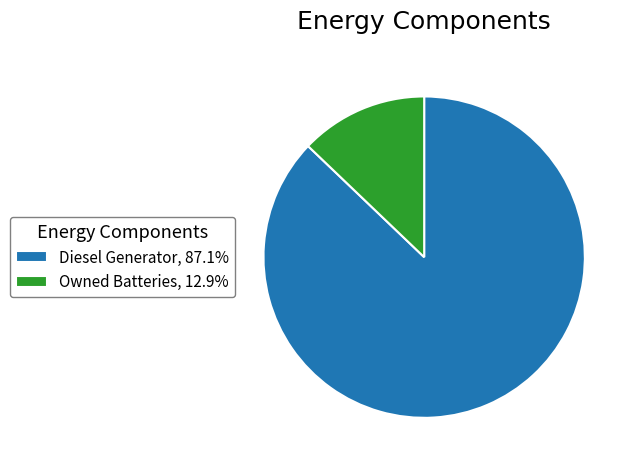

Is the sum of Owned Batteries, 12.9% and Diesel Generator, 87.1% greater than half?

Yes